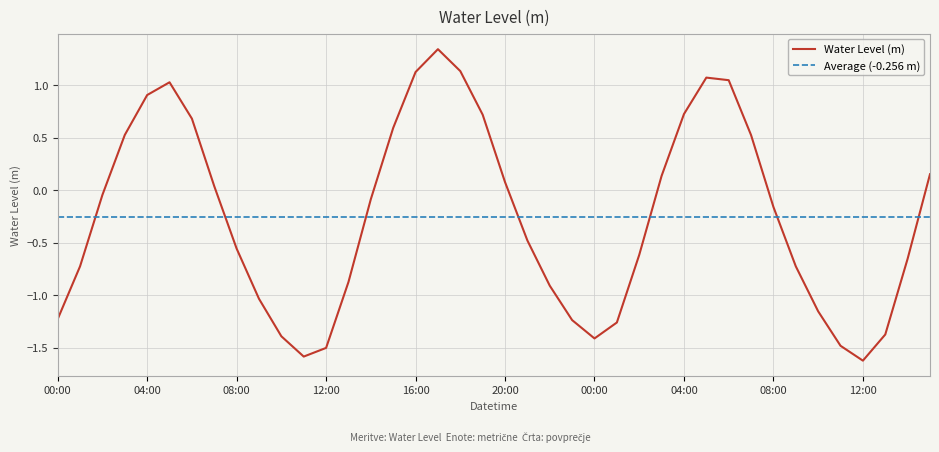

What is the smallest value displayed?

-1.6